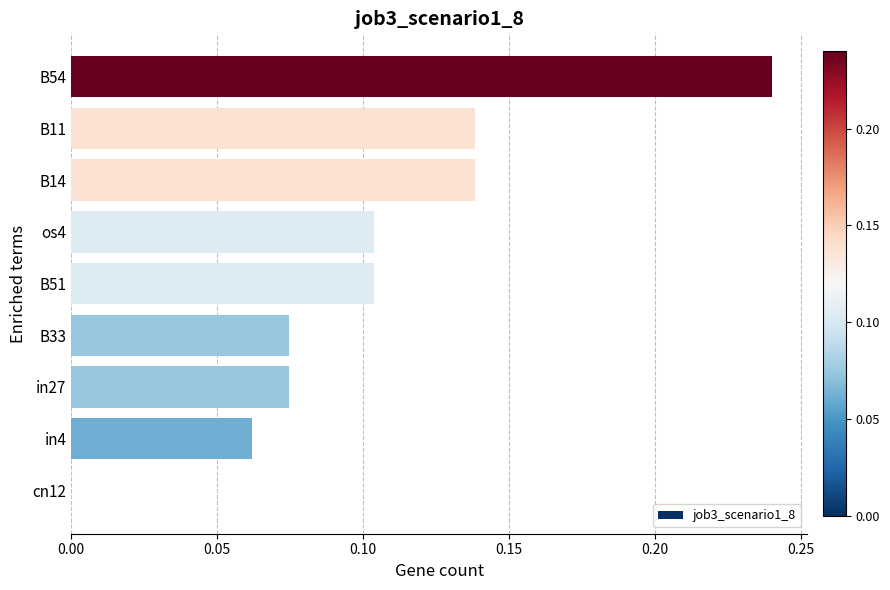

Count the number of categories in the chart.

9